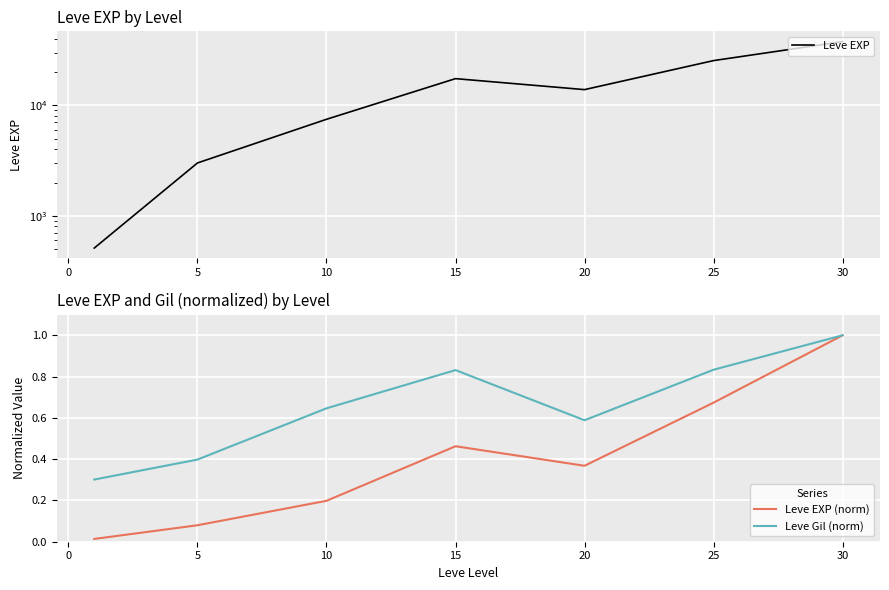

The value of Leve EXP (norm) at 30 is 1.5. True or false?

False